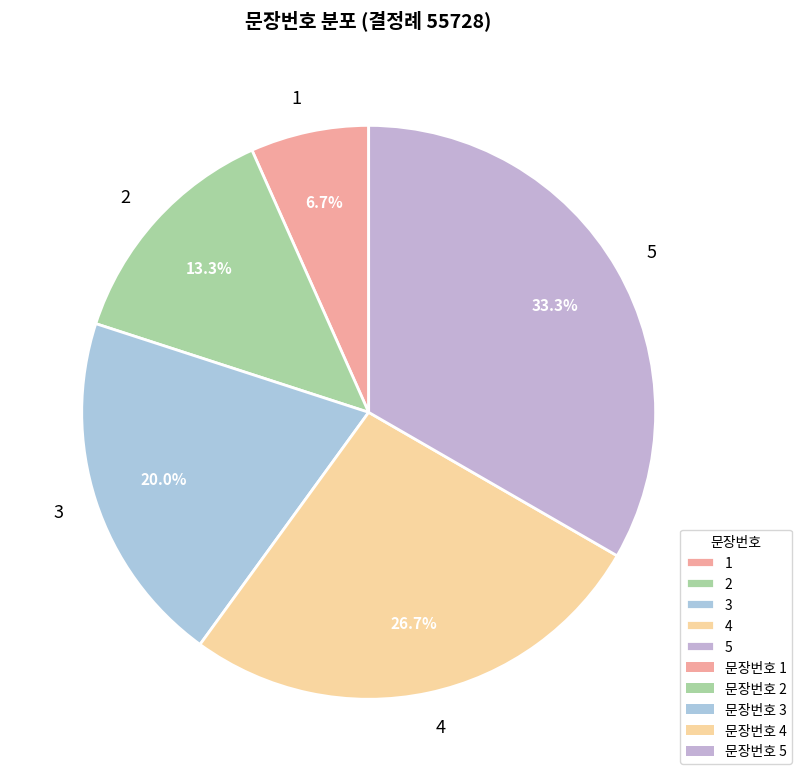

To the nearest percent, what is the difference between the 5 and 3 slice percentages?

13%